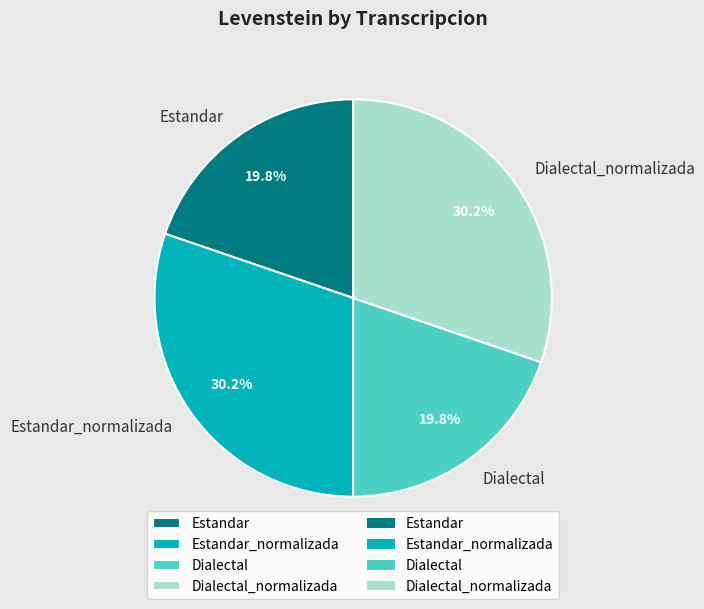

Is there a majority slice in this chart?

No